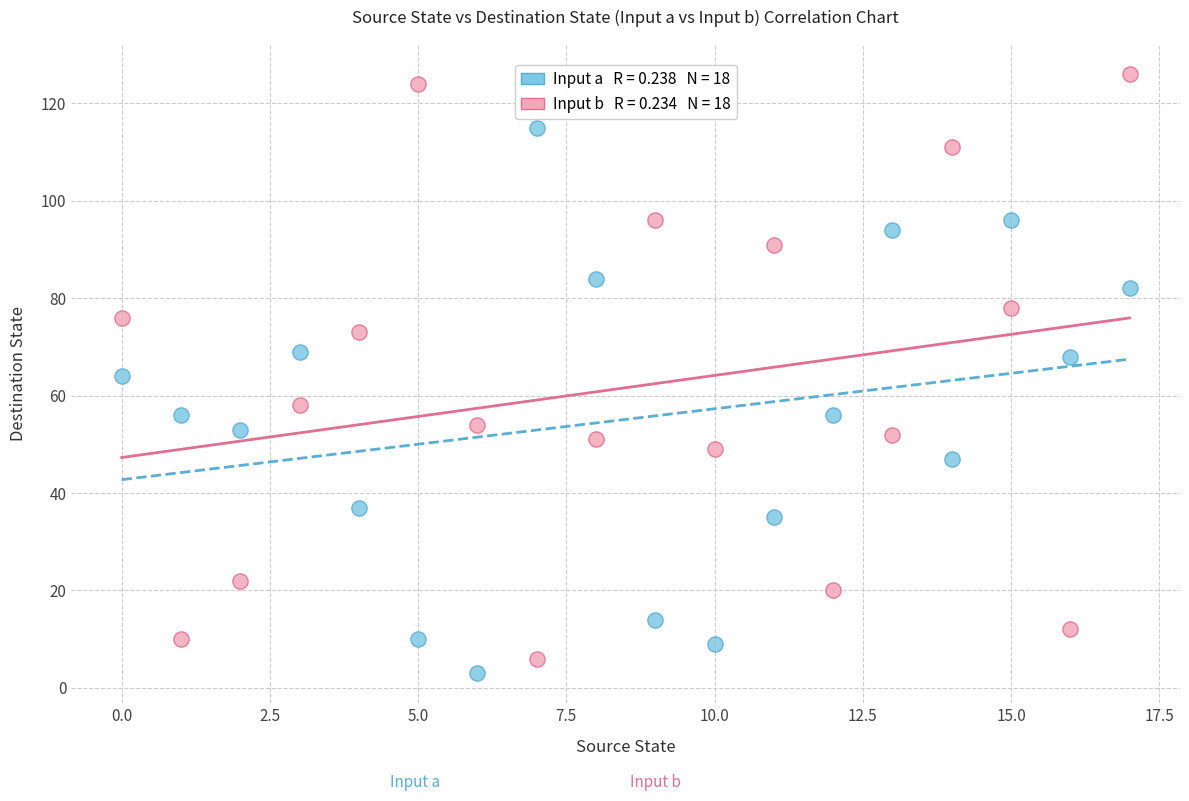

How many data points are displayed?

36